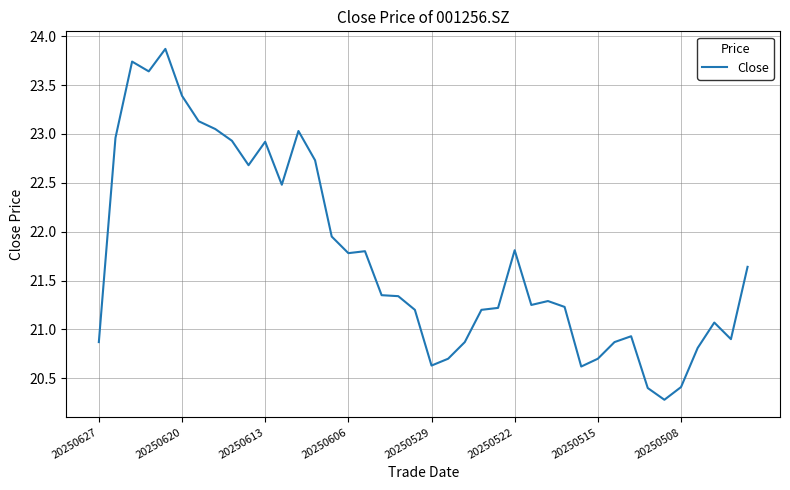

What is the maximum value shown in the chart?

23.9